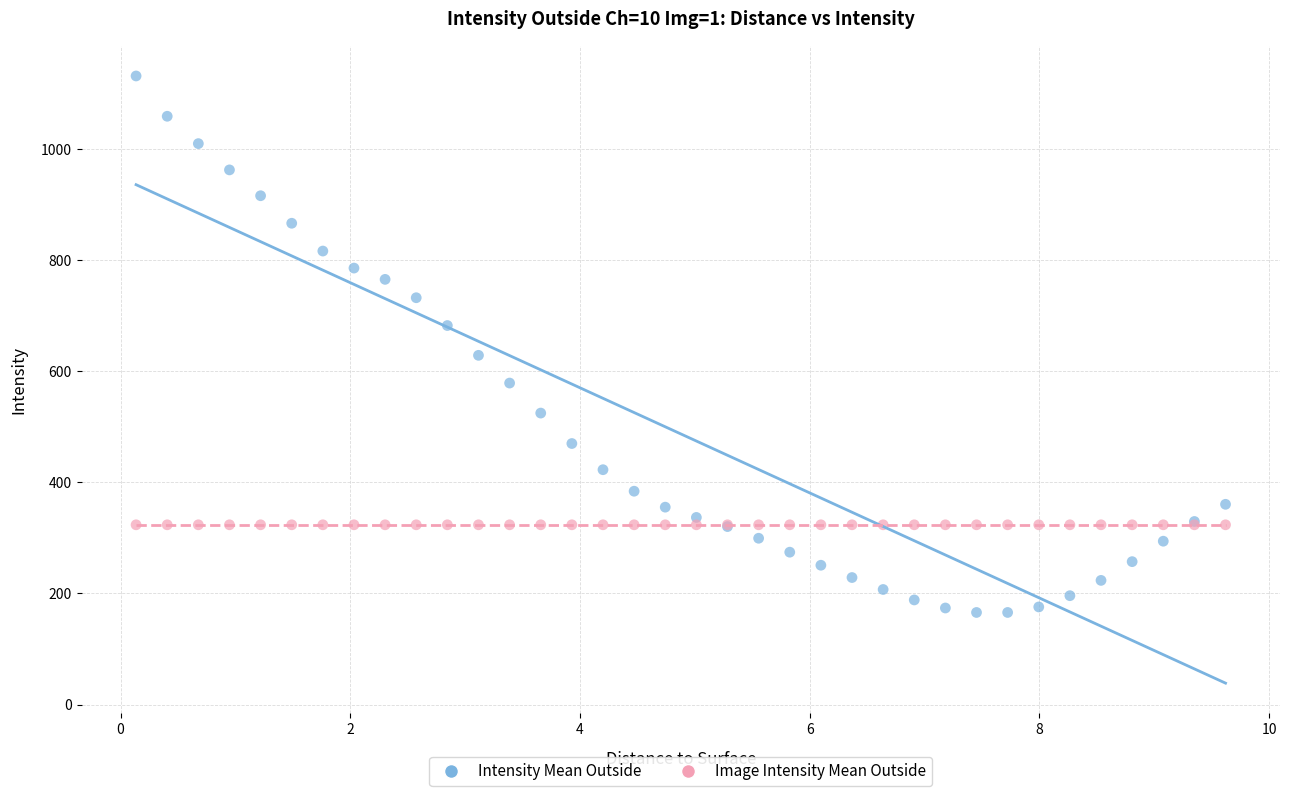

Which series reaches the minimum Y coordinate?

Intensity Mean Outside